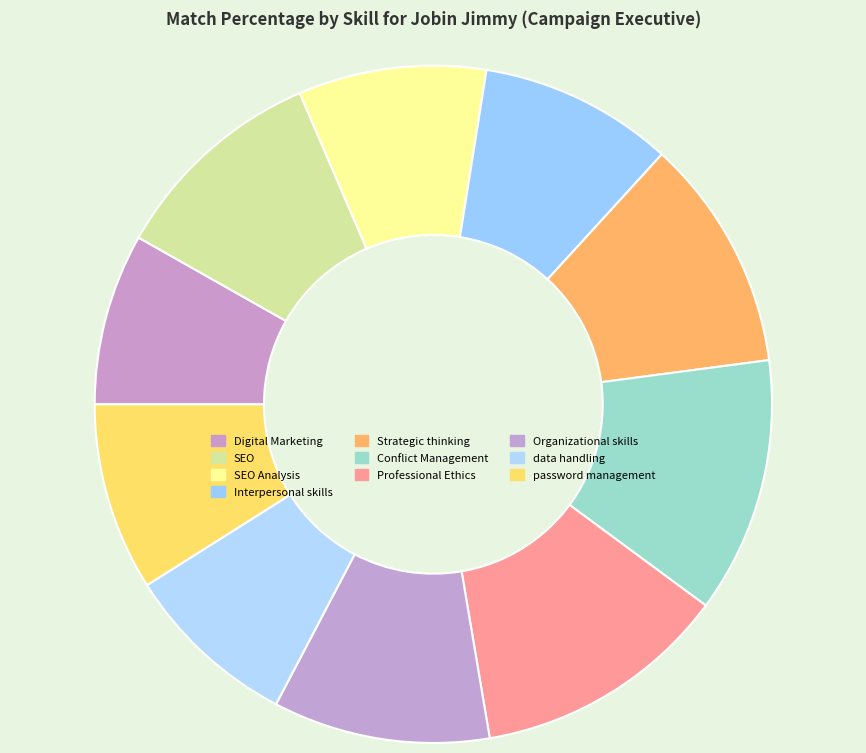

Combined, what portion of the pie is SEO Analysis and Professional Ethics?

21.2%